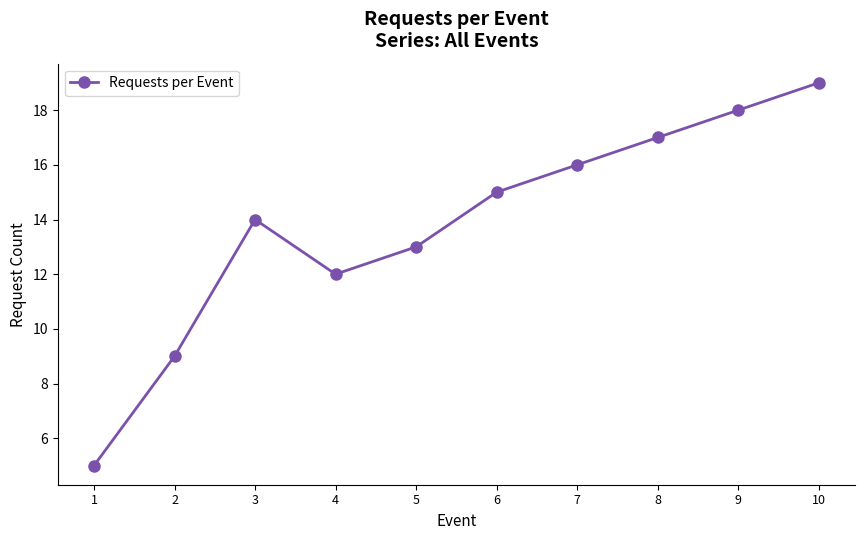

Rank the categories by value from lowest to highest.

1, 2, 4, 5, 3, 6, 7, 8, 9, 10